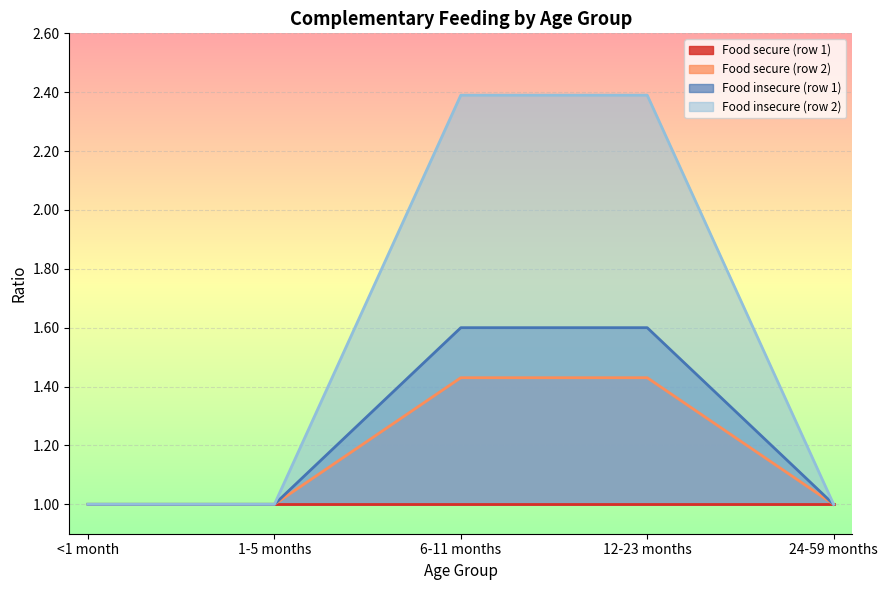

What is the maximum value for Food secure (row 1)?

1.0